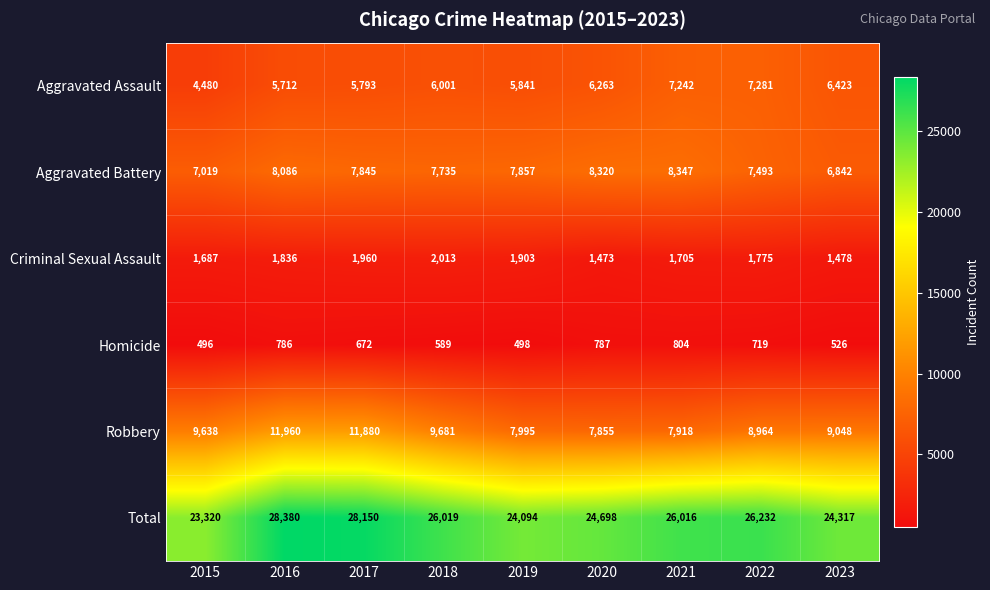

Rank the categories by Robbery value from lowest to highest.

2020, 2021, 2019, 2022, 2023, 2015, 2018, 2017, 2016